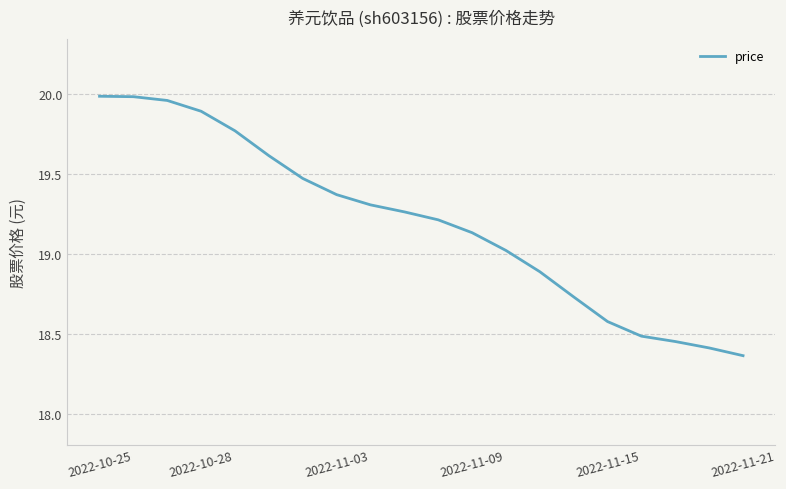

What is the difference between the maximum and minimum values?

1.6